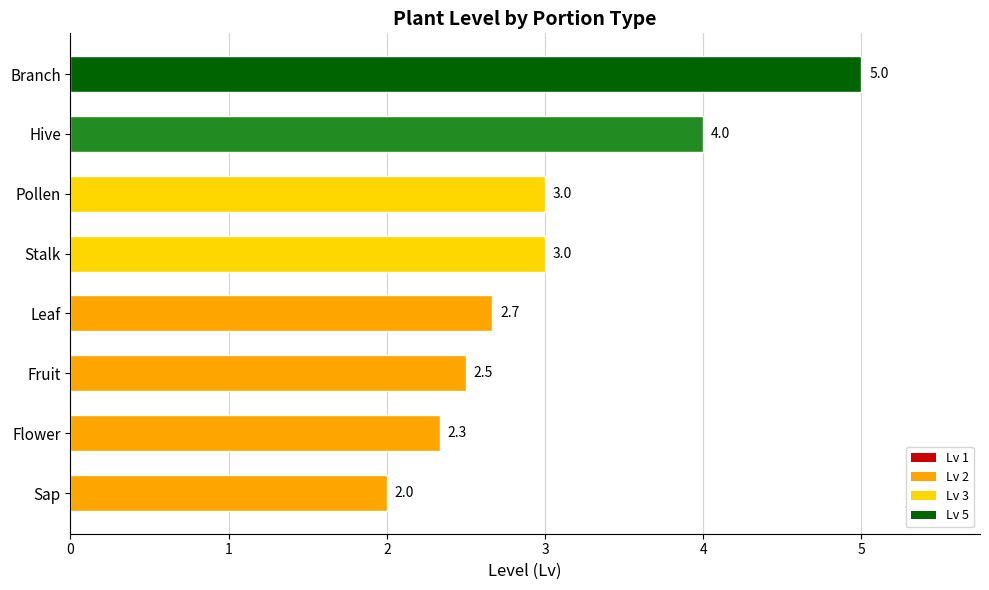

How many distinct data groups are displayed?

1